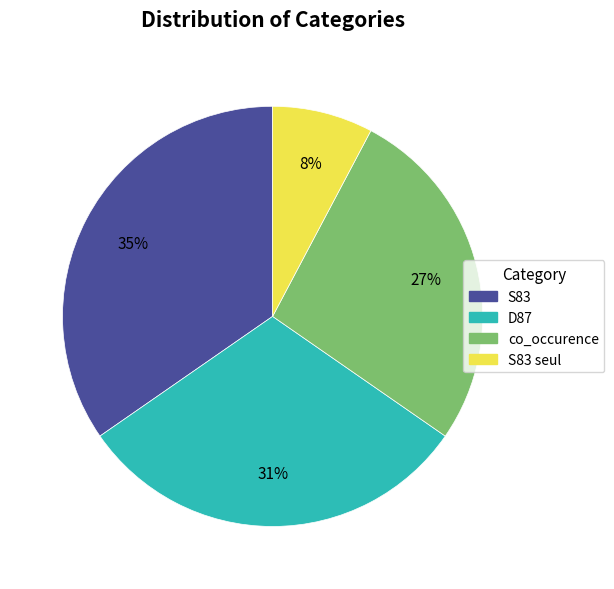

Is there any slice that represents more than half of the pie?

No